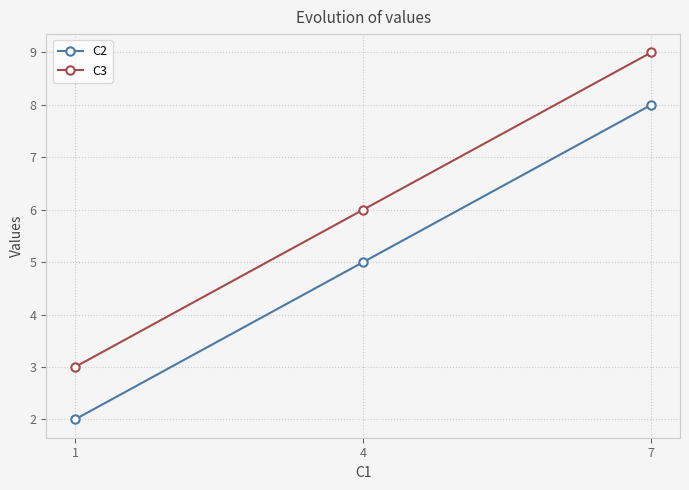

What is the spread (max minus min) of values at 4?

1